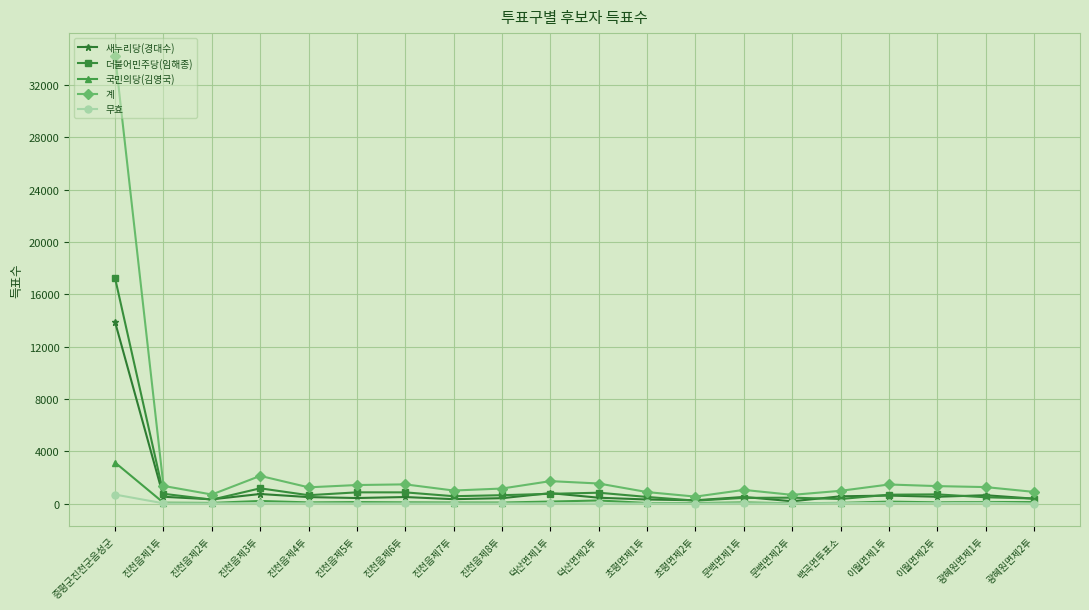

Which series has the widest spread of values?

계